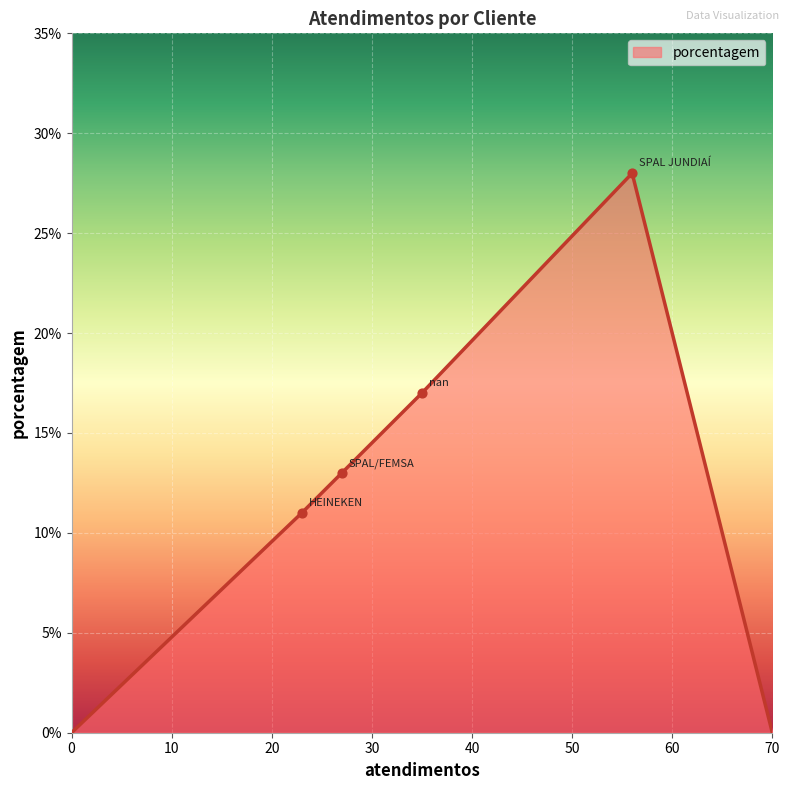

What is the maximum value shown in the chart?

28